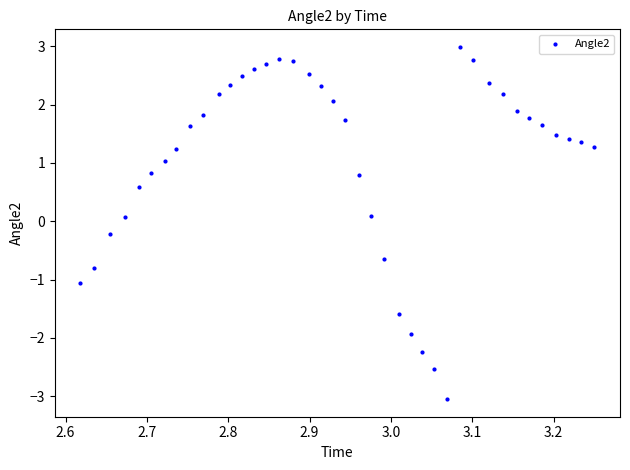

What is the range of Y values (max minus min)?

6.0